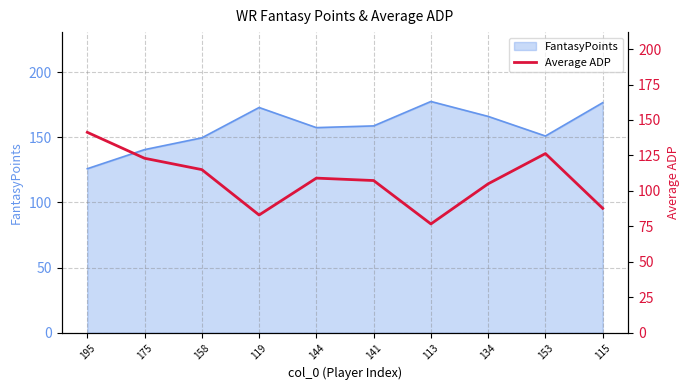

Where is the first local maximum?

144